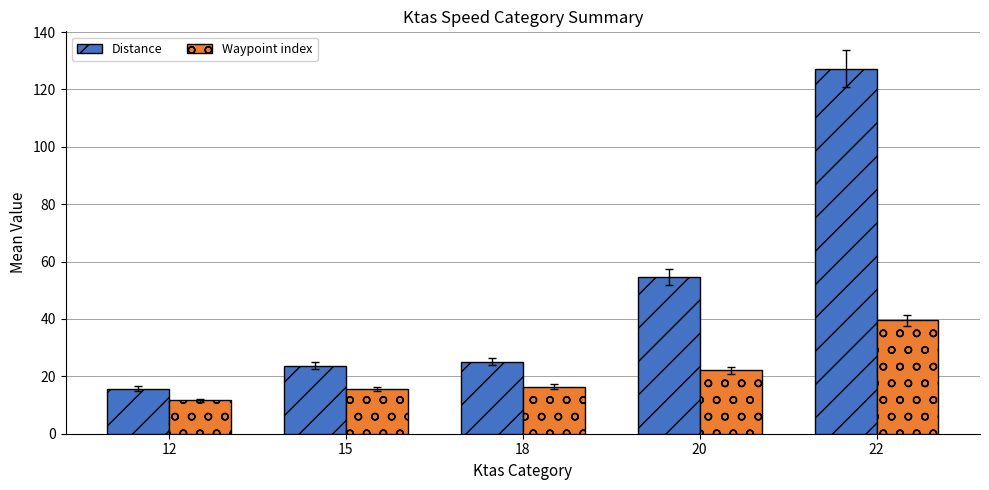

Where does the Distance series first go above 25?

18